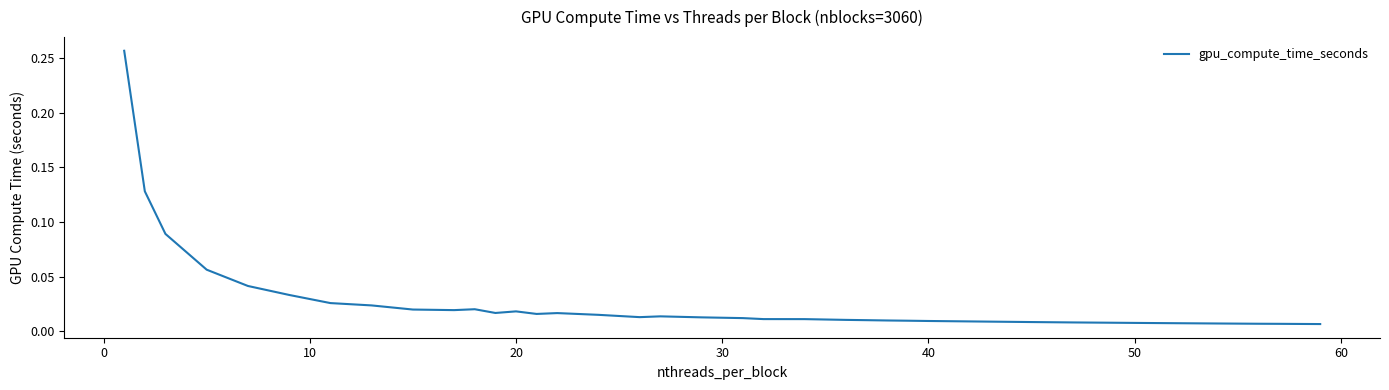

True or false: the data has more than 2 interior local peaks.

True